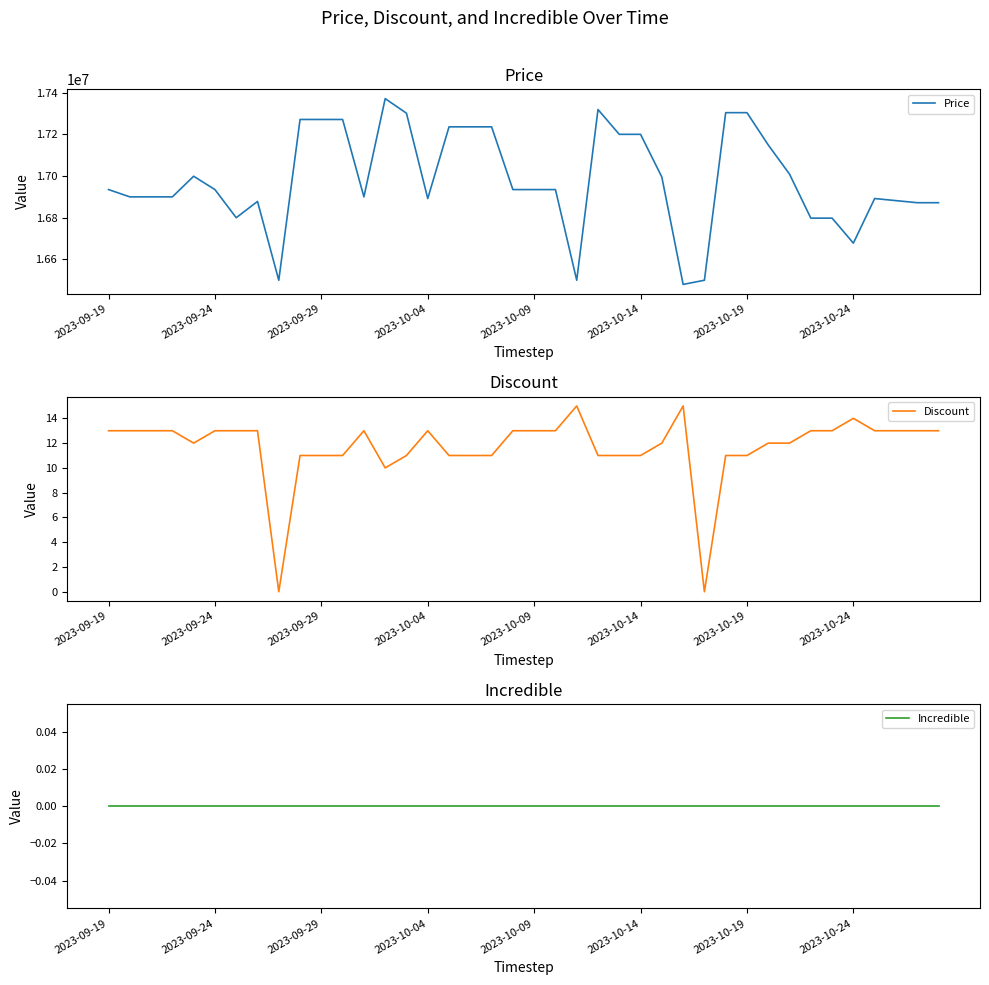

The value of Discount at 19 is 13. True or false?

True